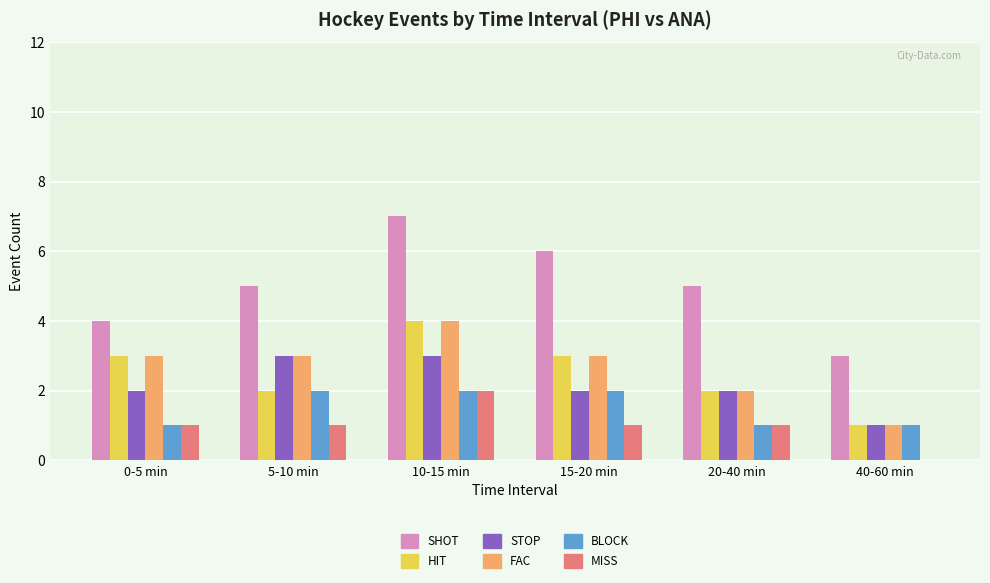

Between 0-5 min and 15-20 min, which series saw the biggest shift?

SHOT